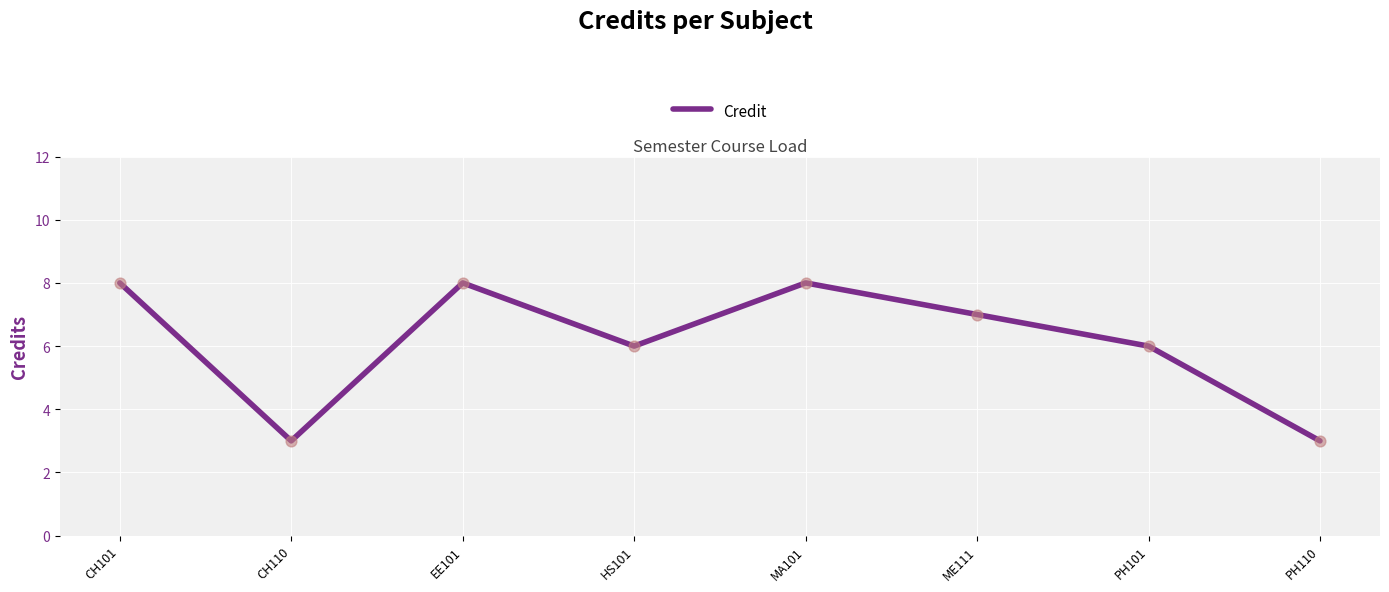

What is the change in value from PH101 to PH110?

-3